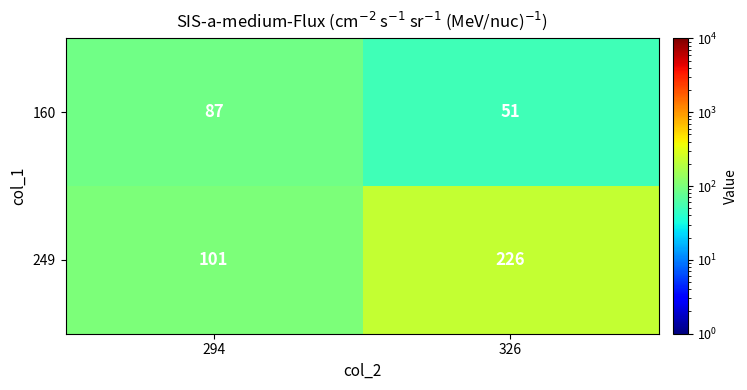

What is the average value of the 249 series?

164